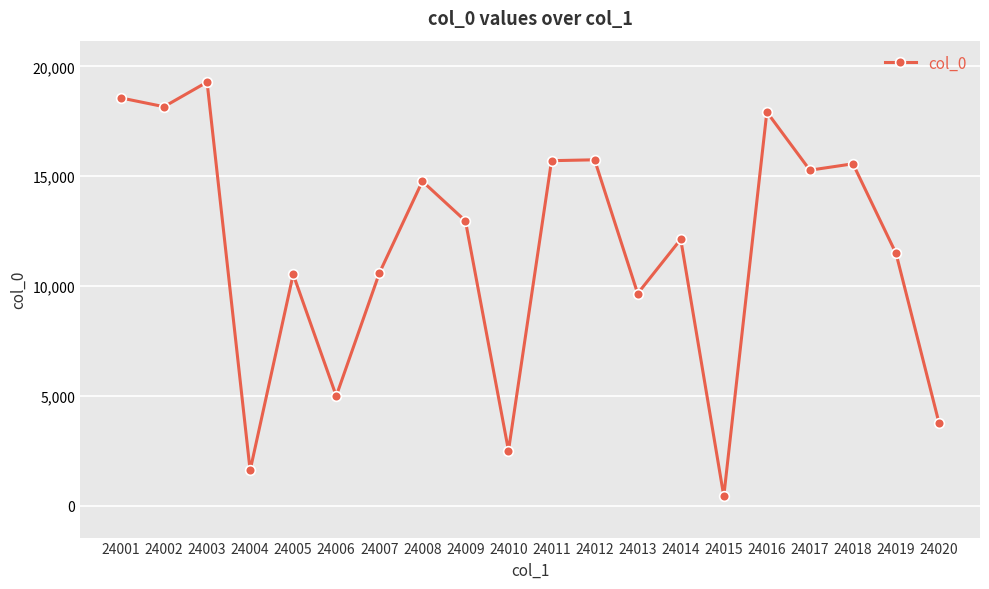

Which label corresponds to the smallest value in the chart?

24015